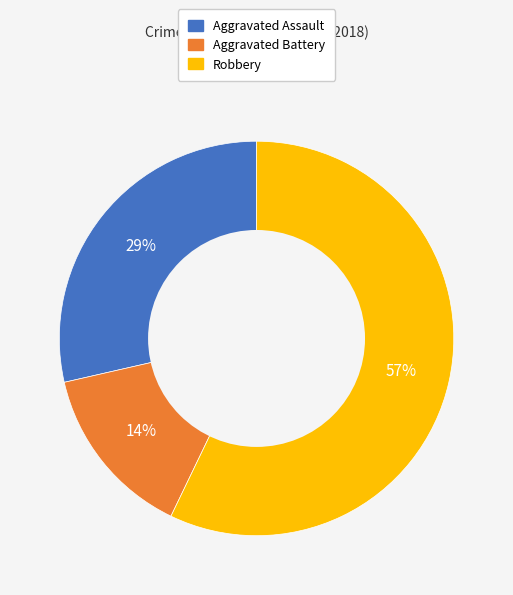

Approximately how many times larger is the value at Robbery compared to Aggravated Assault?

2.0